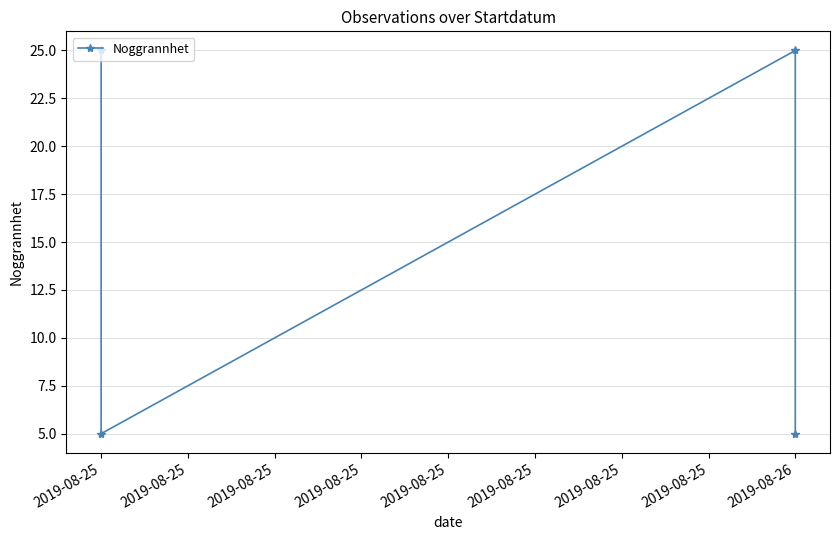

How many values are below 25?

2